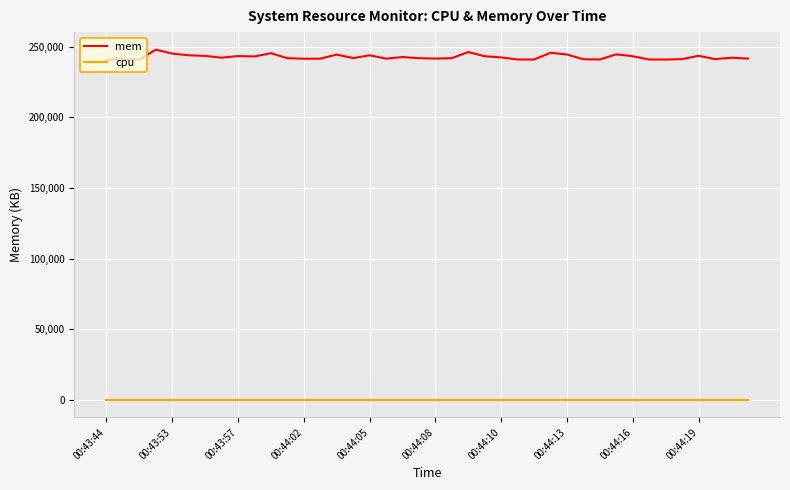

True or false: cpu and mem cross at least once.

False